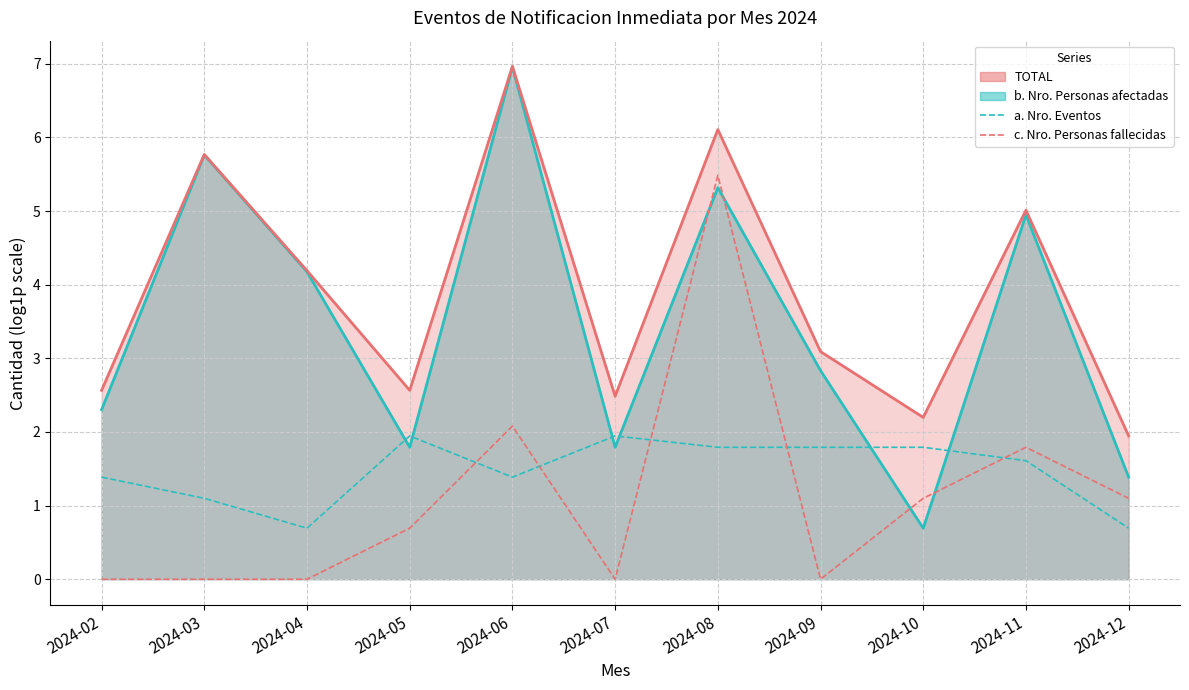

Reading left to right, transcribe all the data shown in this chart.

b. Nro. Personas afectadas (line): 2.3	5.8	4.2	1.8	7.0	1.8	5.3	2.8	0.7	4.9	1.4
TOTAL (line): 2.6	5.8	4.2	2.6	7.0	2.5	6.1	3.1	2.2	5.0	1.9
a. Nro. Eventos: 1.4	1.1	0.7	1.9	1.4	1.9	1.8	1.8	1.8	1.6	0.7
c. Nro. Personas fallecidas: 0.0	0.0	0.0	0.7	2.1	0.0	5.5	0.0	1.1	1.8	1.1